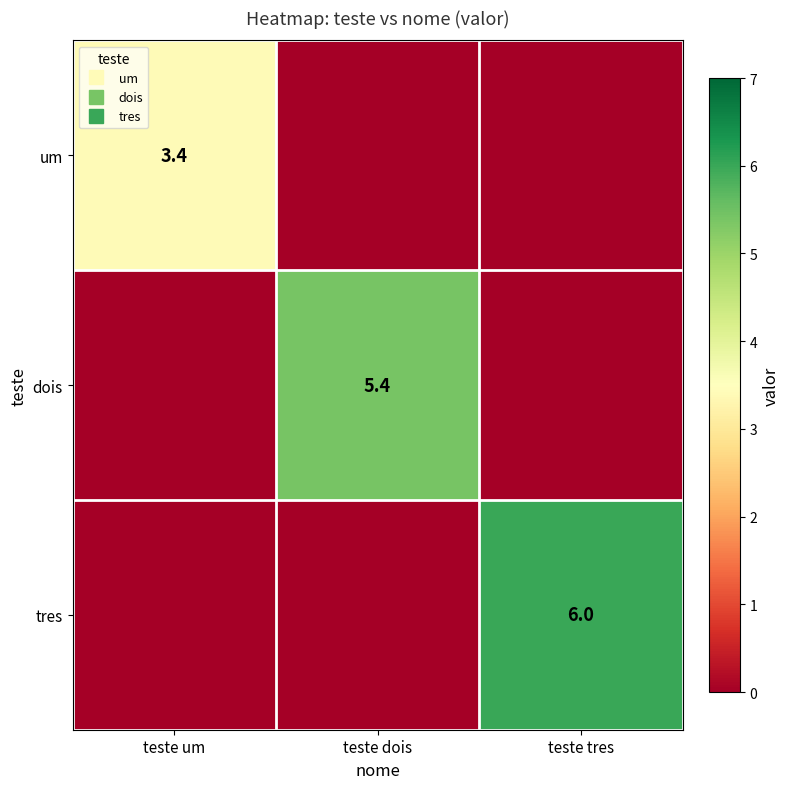

Between teste dois and teste tres, which series saw the biggest shift?

tres